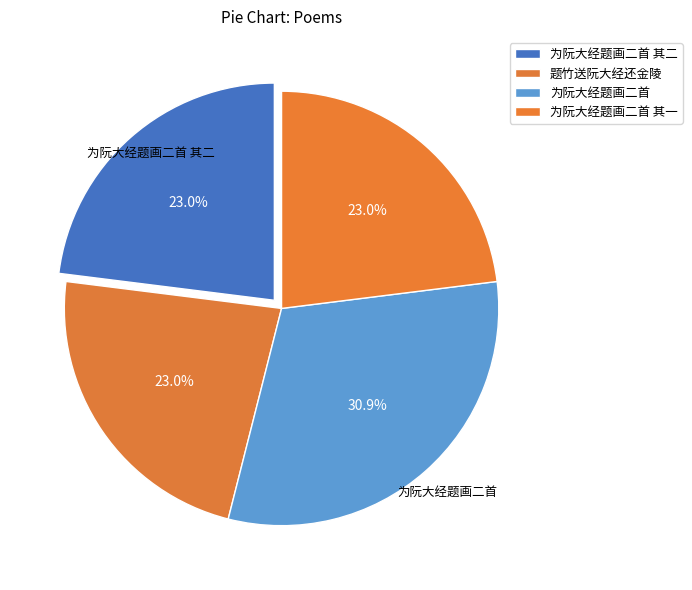

Rank the categories by value from lowest to highest.

为阮大经题画二首 其一, 为阮大经题画二首 其二, 题竹送阮大经还金陵, 为阮大经题画二首